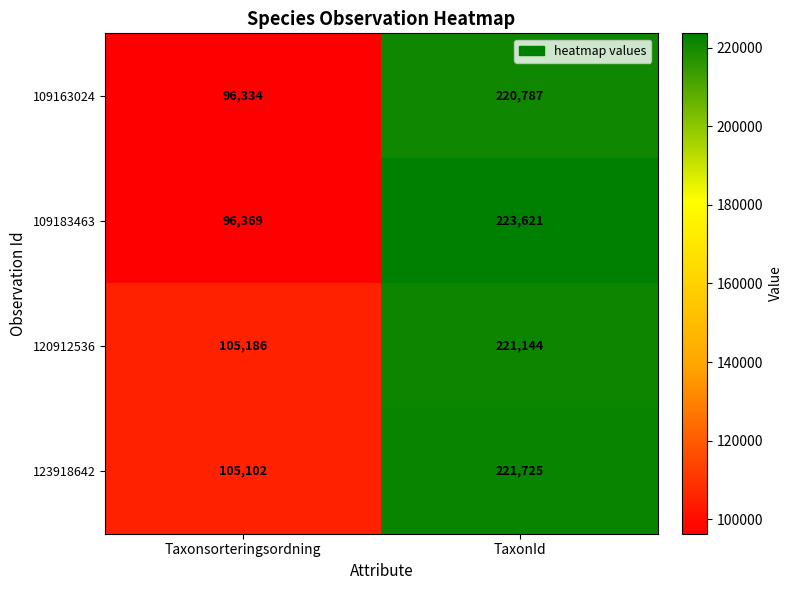

At how many categories does at least one series exceed 183826?

1